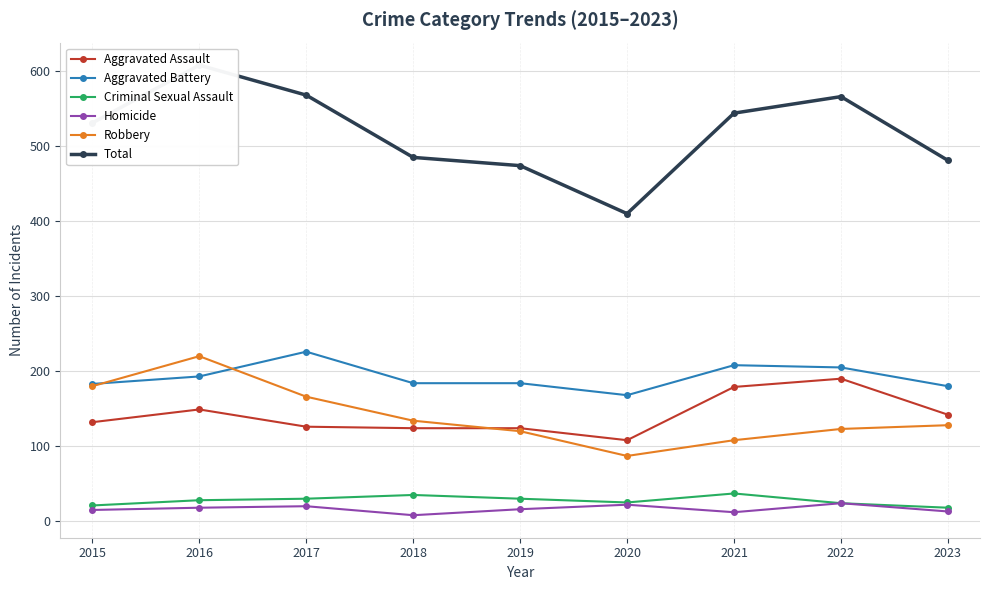

What is the difference between the maximum and second lowest values in the Total series?

134